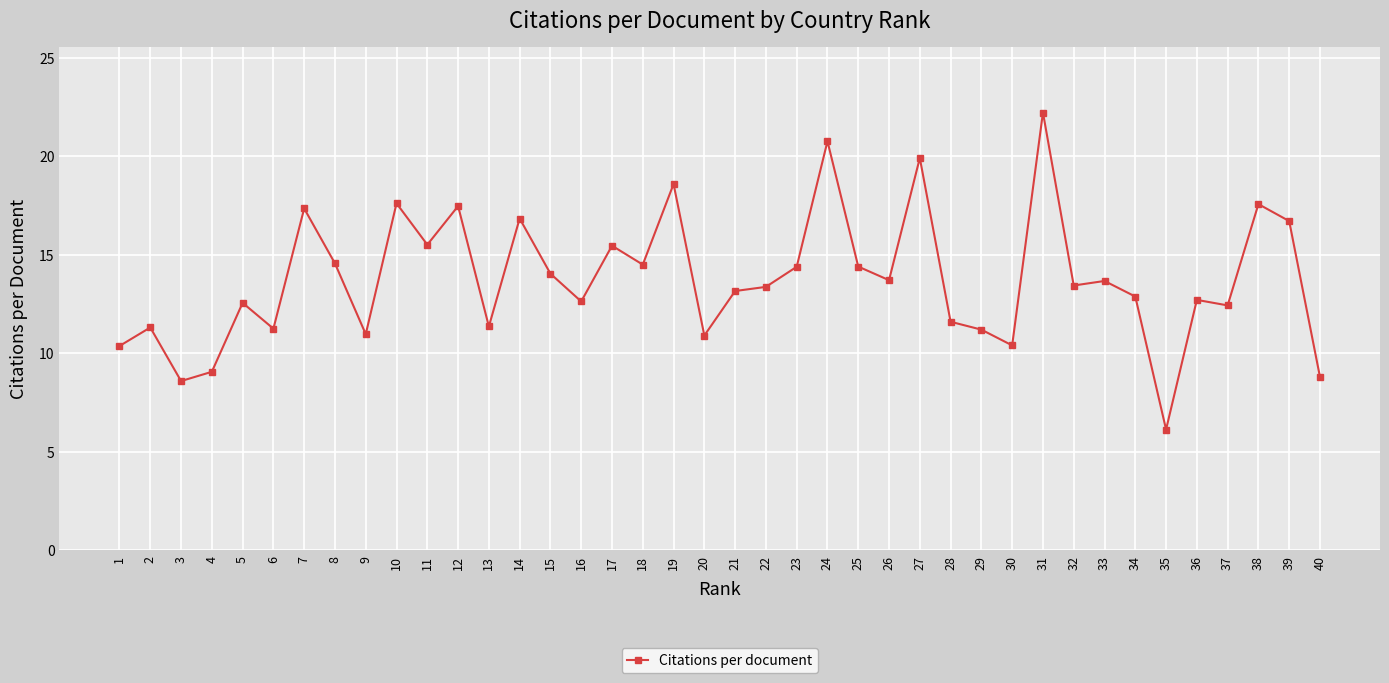

What is the value of the 38th point from the left?

17.6